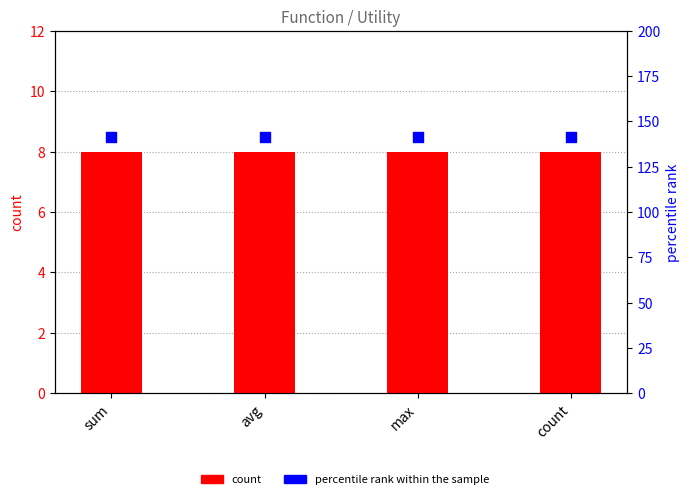

Which series reaches the maximum Y coordinate?

percentile rank within the sample